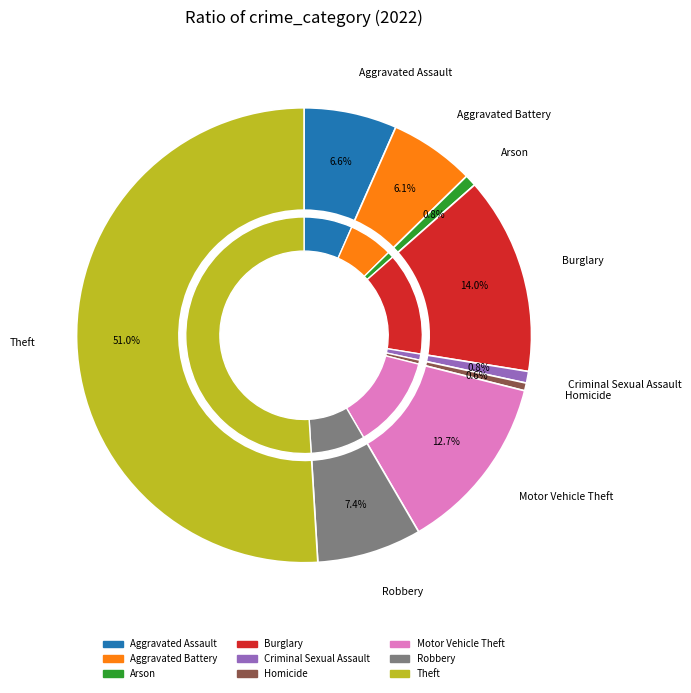

What is the change in value from Aggravated Battery to Theft?

+163